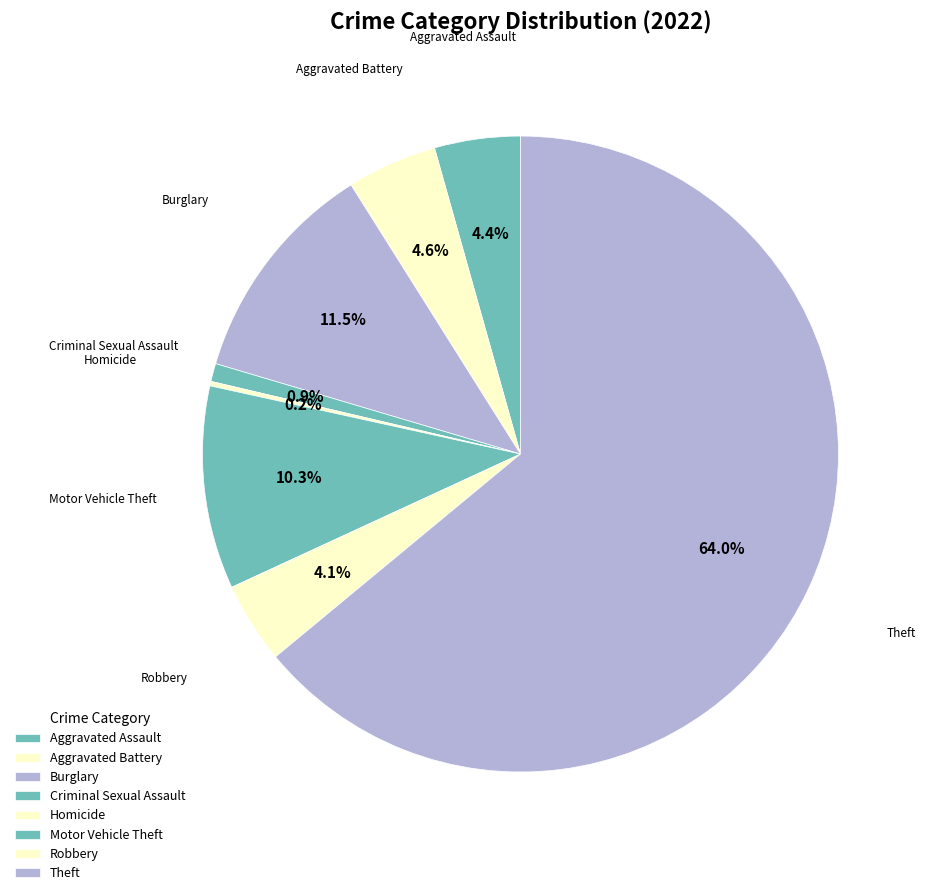

To the nearest percent, what portion does Theft represent?

64%